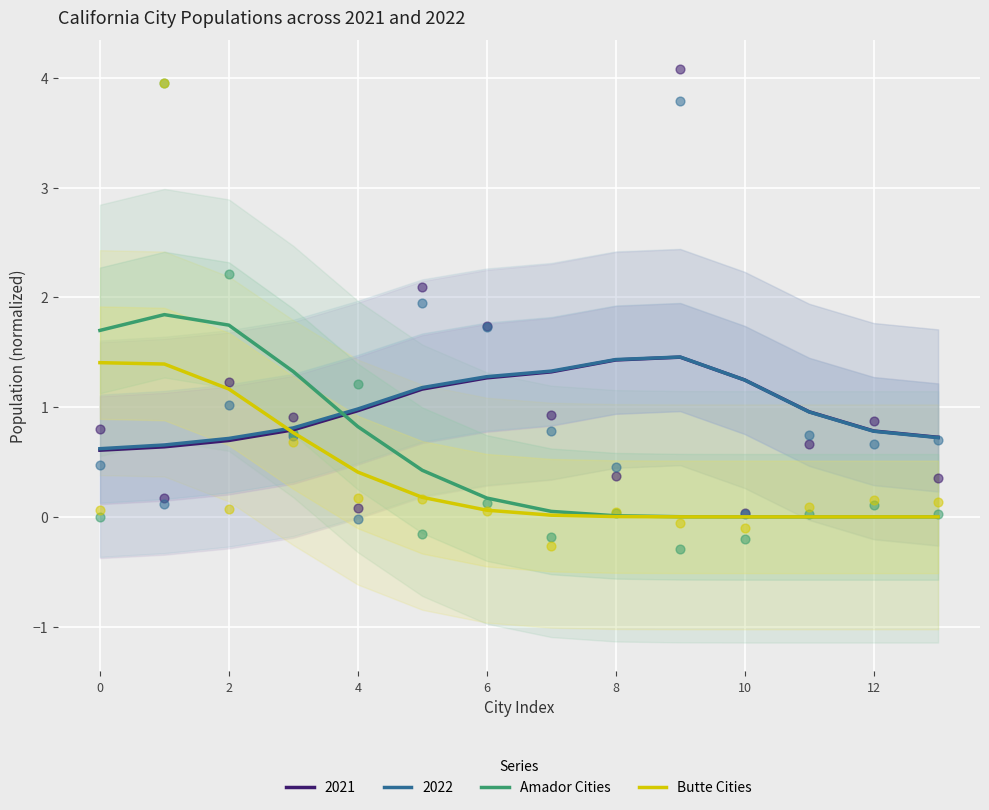

What is the highest value of the 2021 series?

1.5